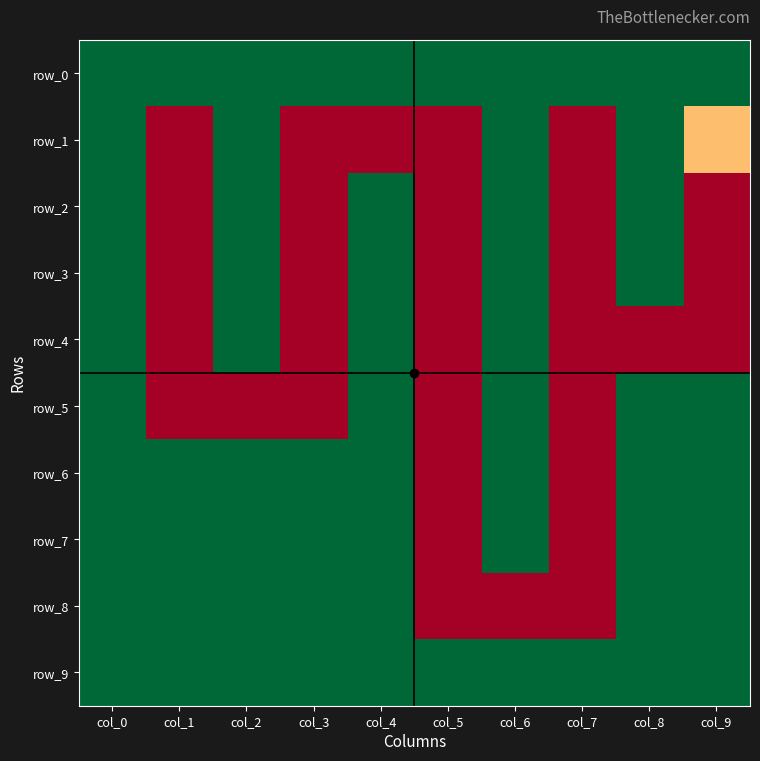

Which has a higher value, col_3 or col_6?

col_3